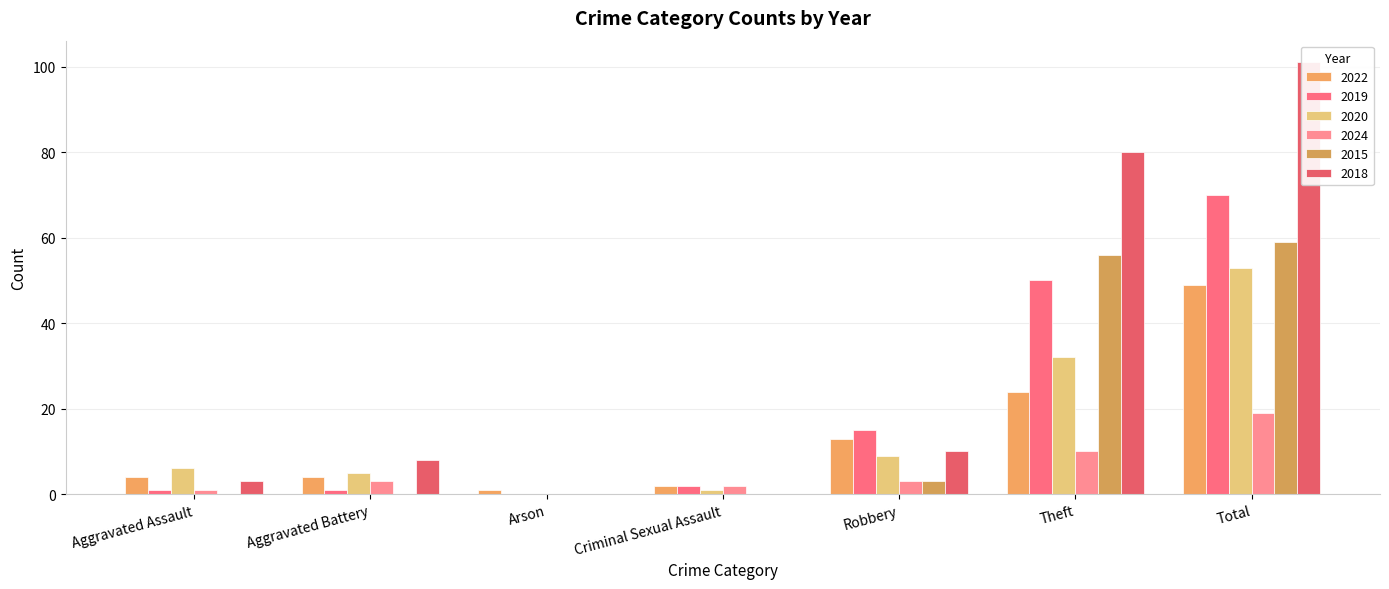

At how many categories does at least one series exceed 87?

1